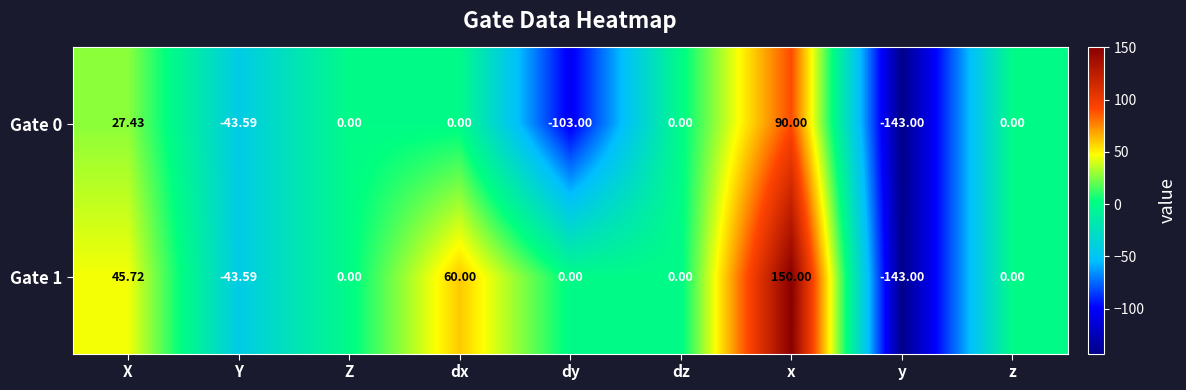

At which category is the sum across all series the highest?

x